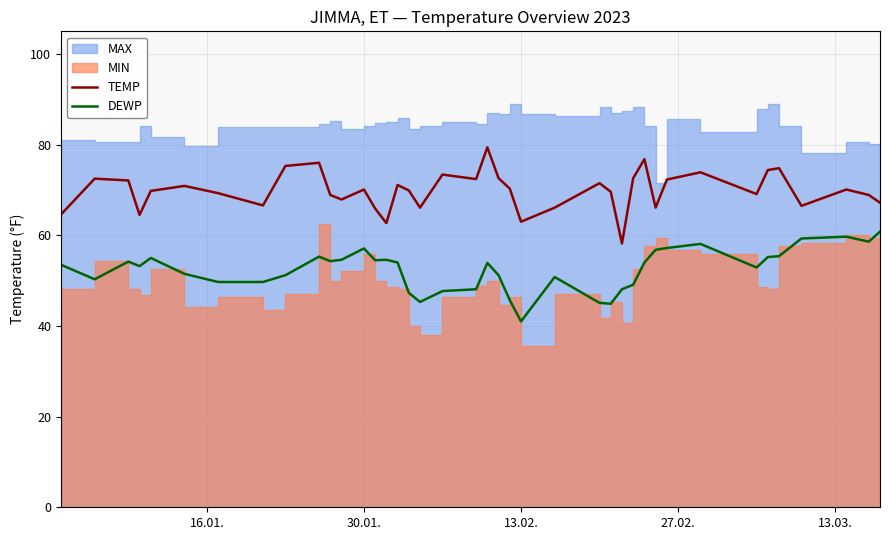

True or false: DEWP and TEMP cross at least once.

False